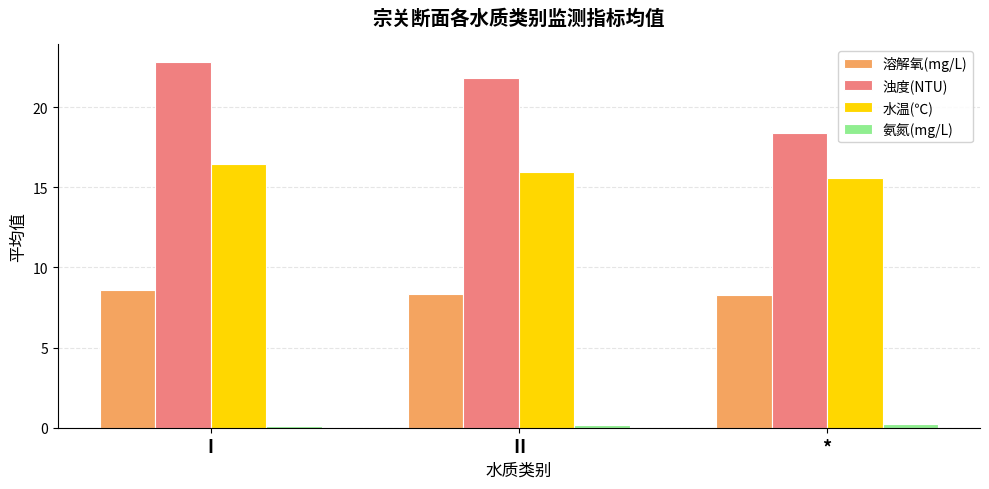

How many groups of bars are there?

3